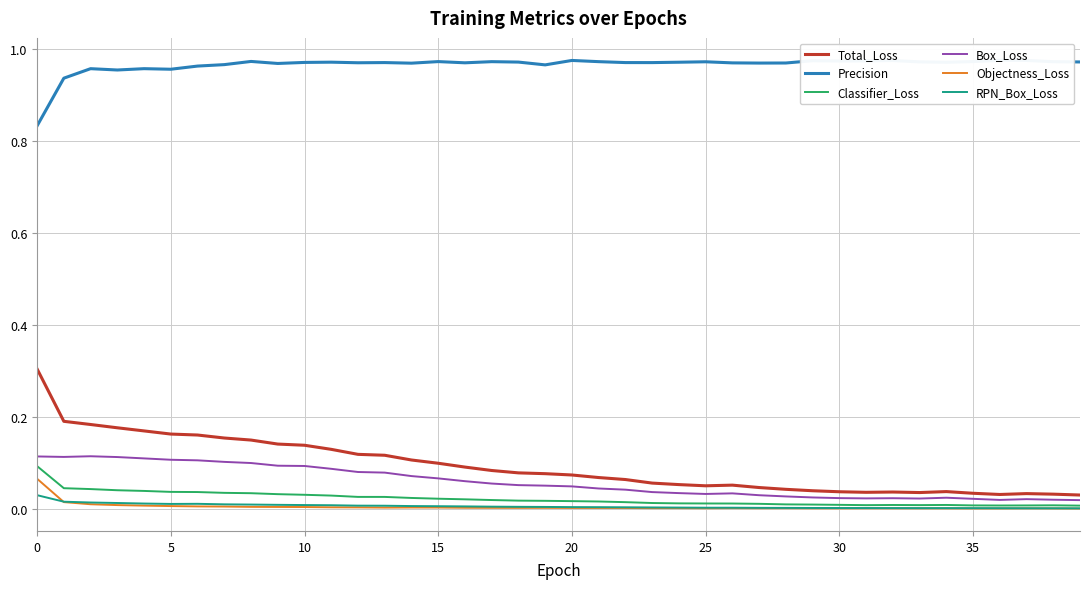

True or false: Classifier_Loss and Total_Loss intersect in this chart.

False